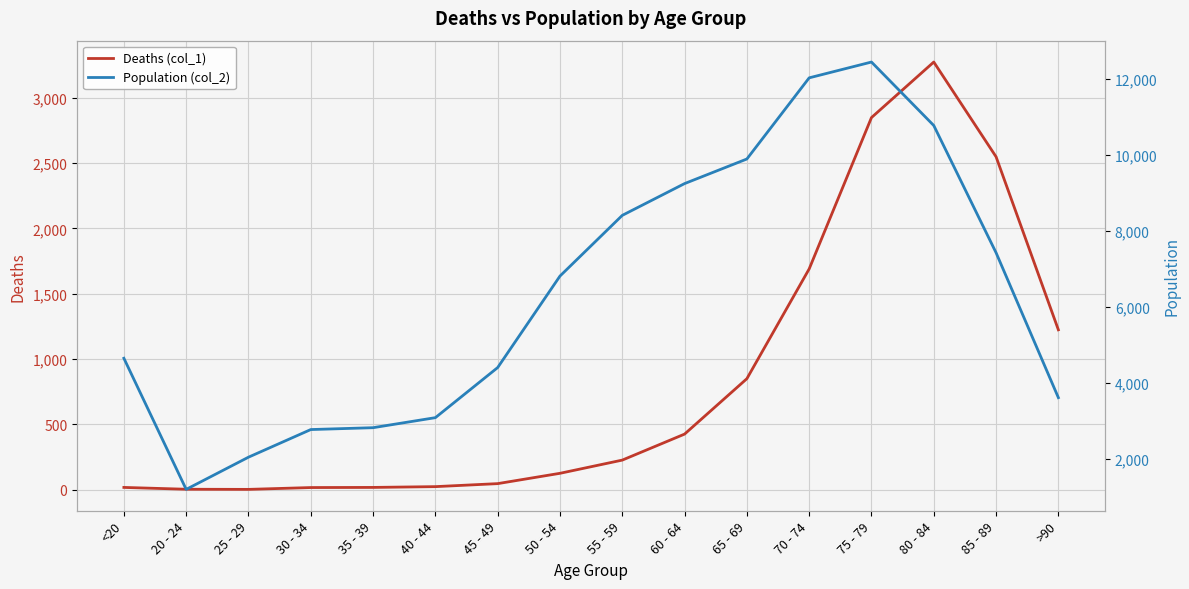

What is the label of the 4th point from the right?

75 - 79